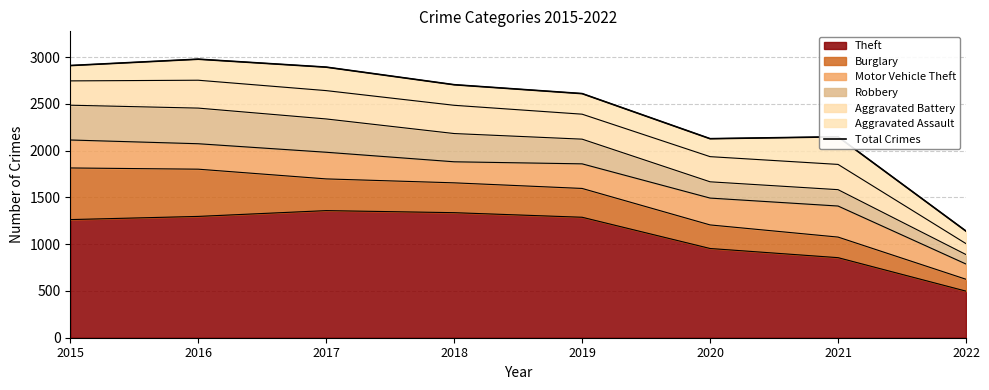

What is the smallest value displayed?

1140